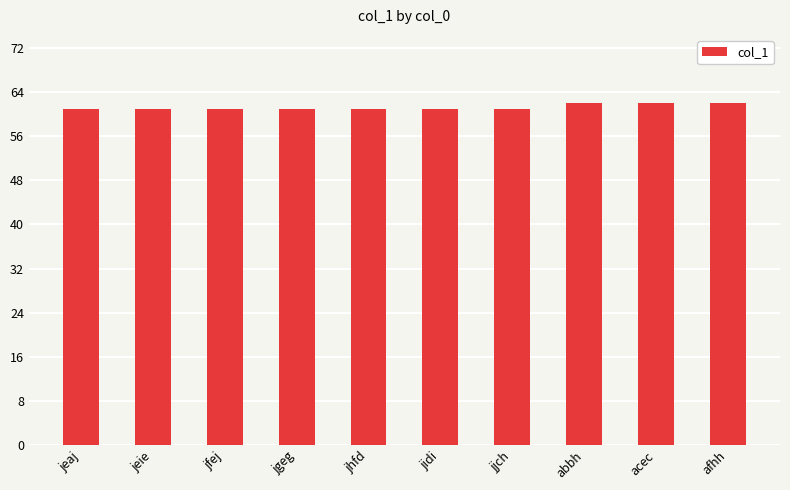

Reading right to left, transcribe all the data shown in this chart.

afhh=62	acec=62	abbh=62	jjch=61	jidi=61	jhfd=61	jgeg=61	jfej=61	jeie=61	jeaj=61